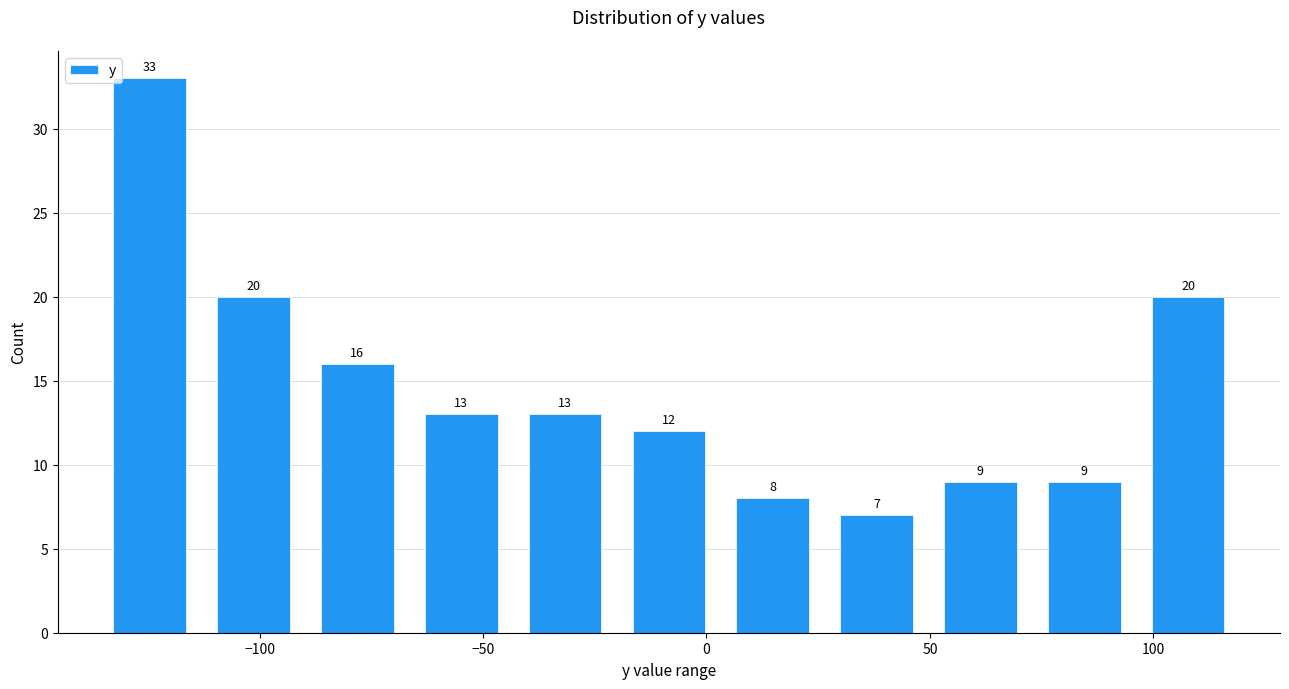

Over which range of the x-axis is the bar tallest?

-135 to -115